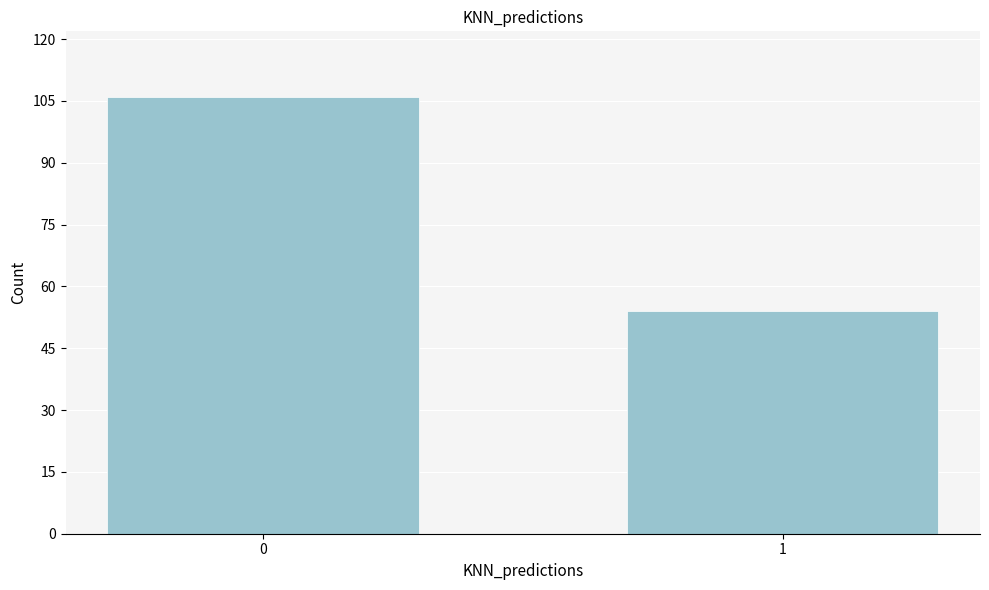

Reading left to right, what are all the values shown in this chart?

0=106	1=54